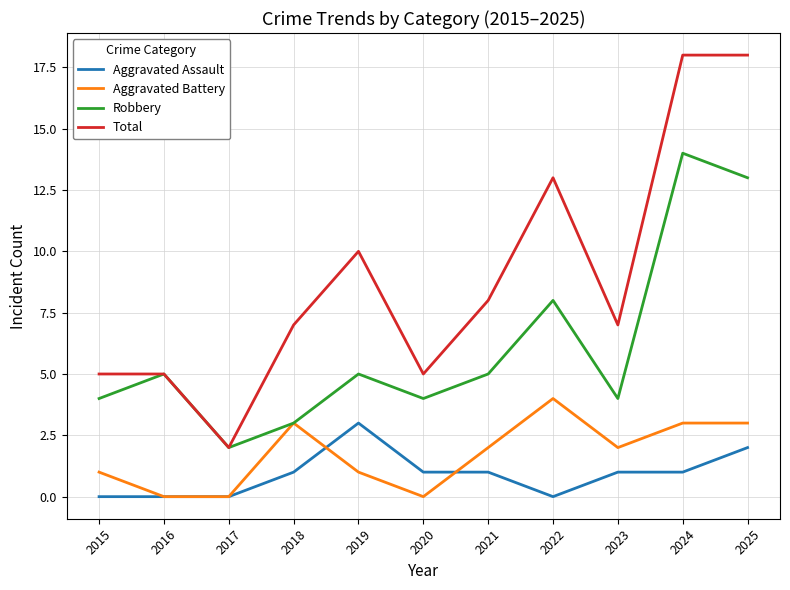

Is this an area chart (filled region under the line)?

No